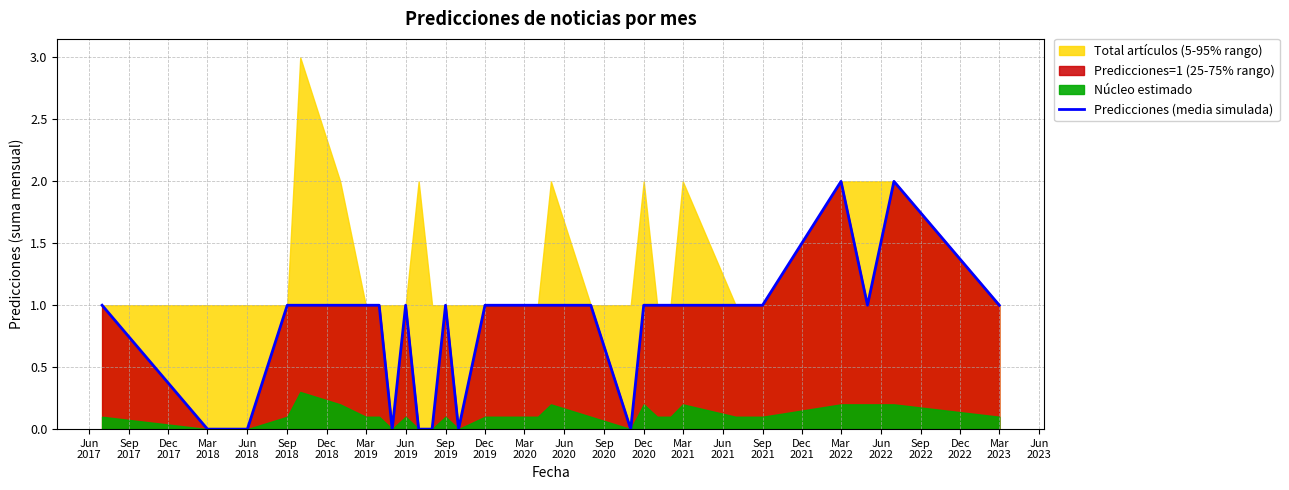

True or false: the data shows 1 at Mar
2022.

False